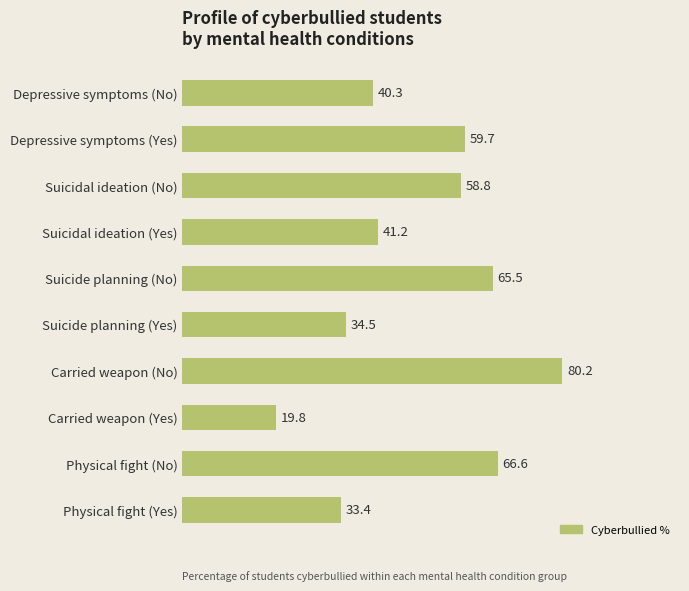

List the labels in order of value, largest first.

Carried weapon (No), Physical fight (No), Suicide planning (No), Depressive symptoms (Yes), Suicidal ideation (No), Suicidal ideation (Yes), Depressive symptoms (No), Suicide planning (Yes), Physical fight (Yes), Carried weapon (Yes)